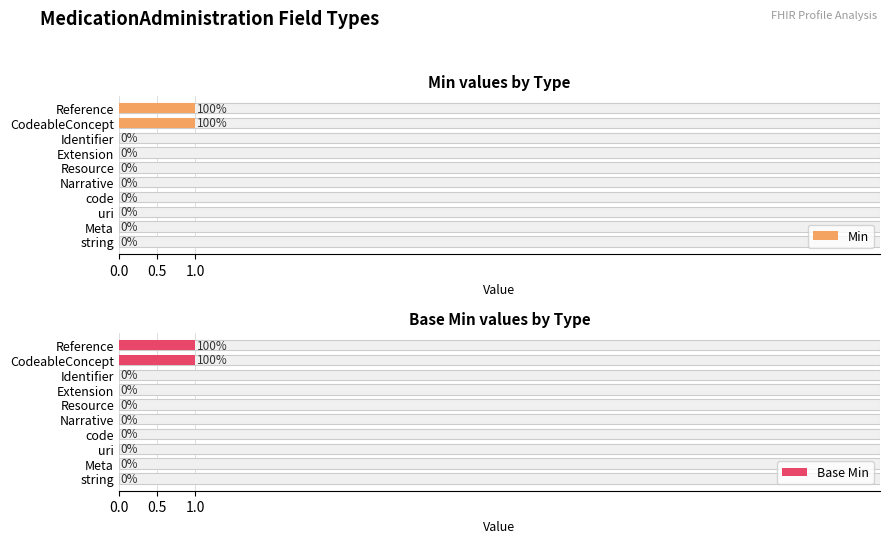

Which series changed the most between string and CodeableConcept?

Min